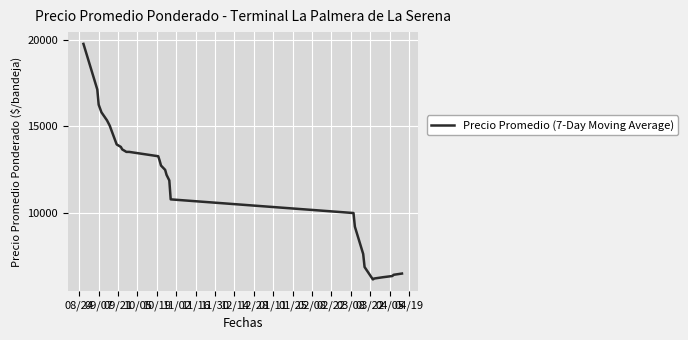

What is the difference between the maximum and minimum values?

13553.6